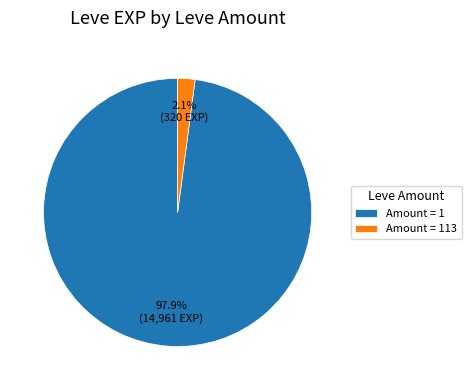

Do Amount = 113 and Amount = 1 together represent more than half of the pie?

Yes